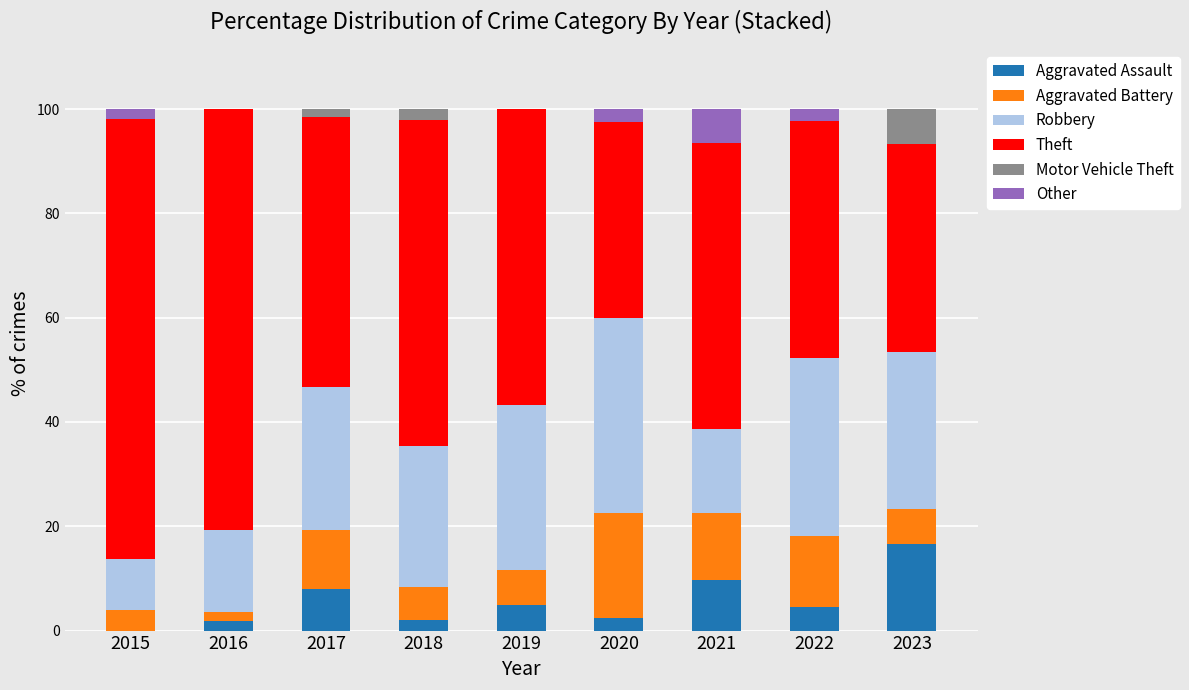

What is the total value across all series at 2019?

100.0